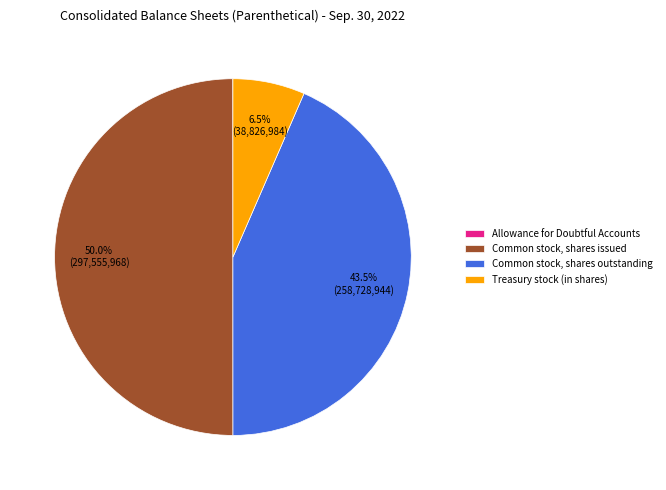

What is the largest slice in the pie chart?

Common stock, shares issued